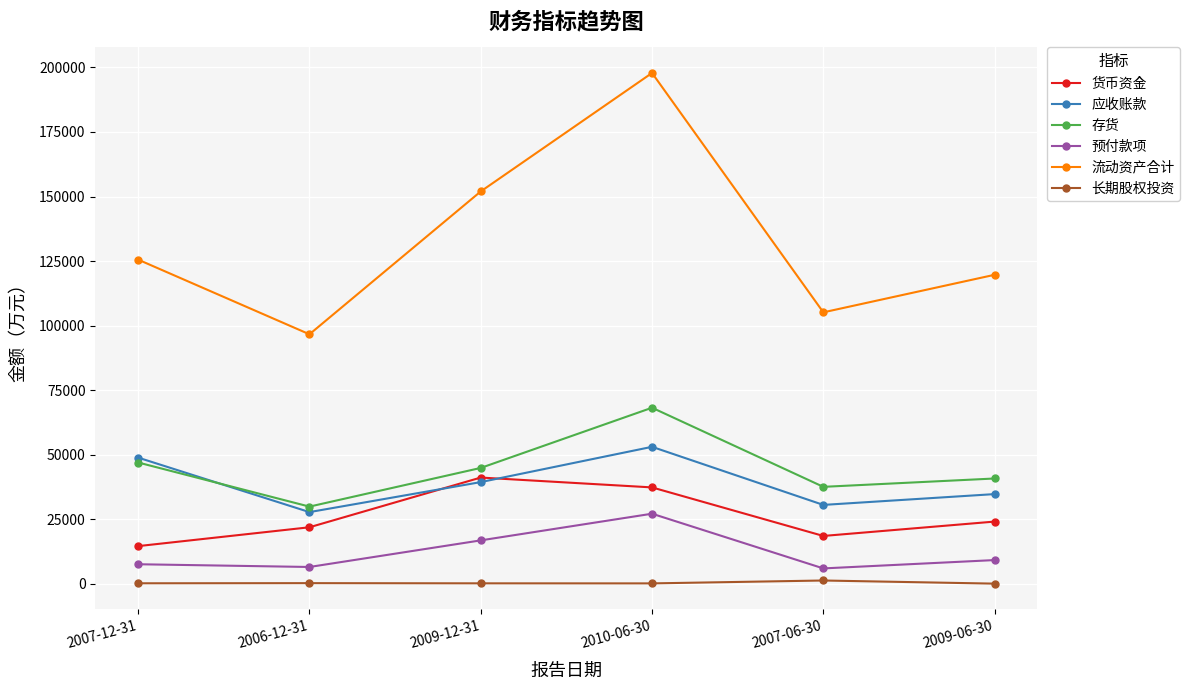

What is the total value across all series at 2010-06-30?

383815